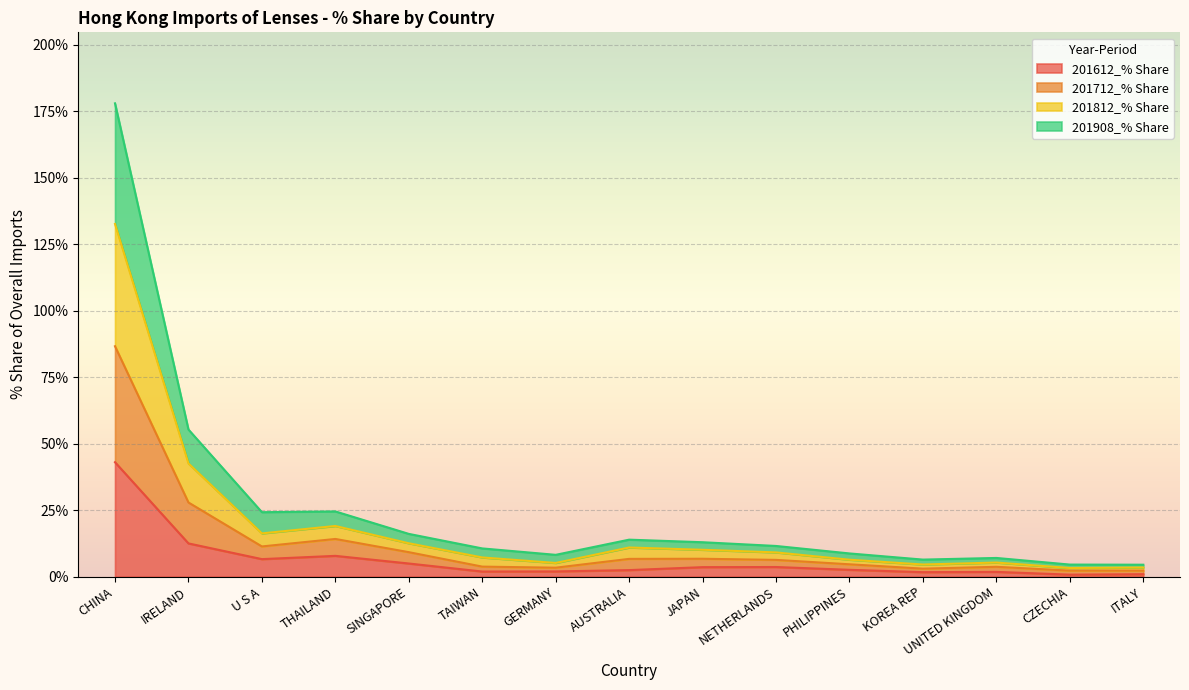

At which label does 201612_% Share reach its peak?

CHINA